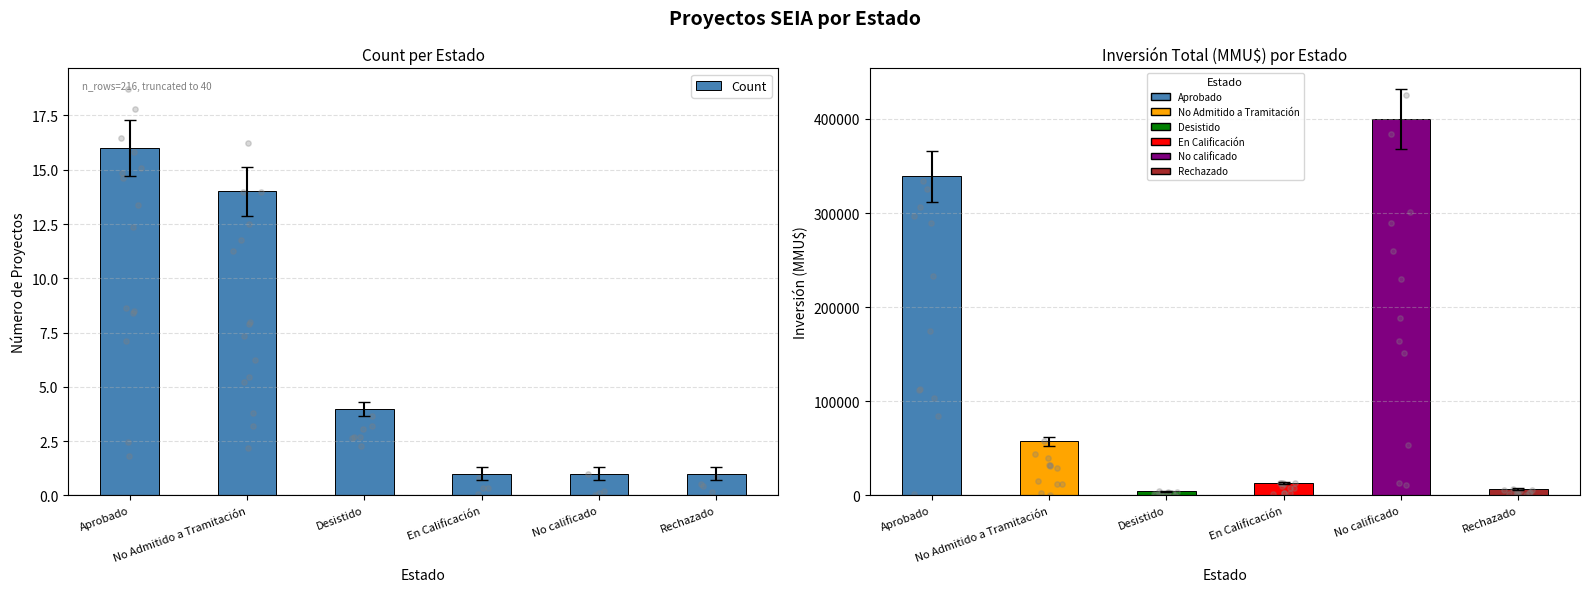

Which series has the largest total across all categories?

Inversión(MMU$)